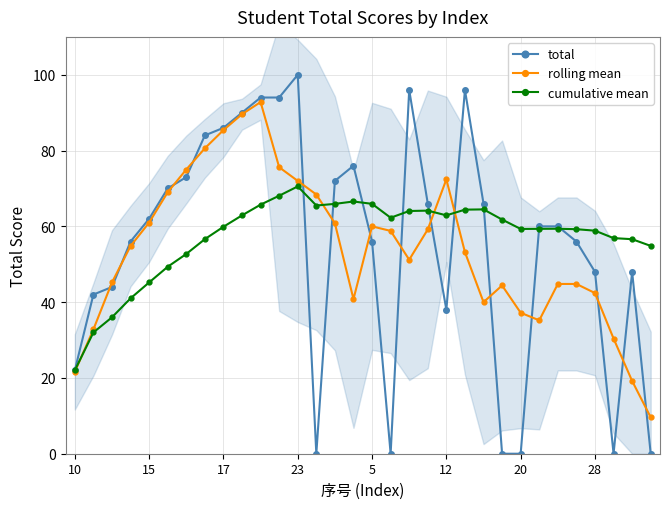

In cumulative mean, how many points are higher than both neighbors (excluding endpoints)?

5